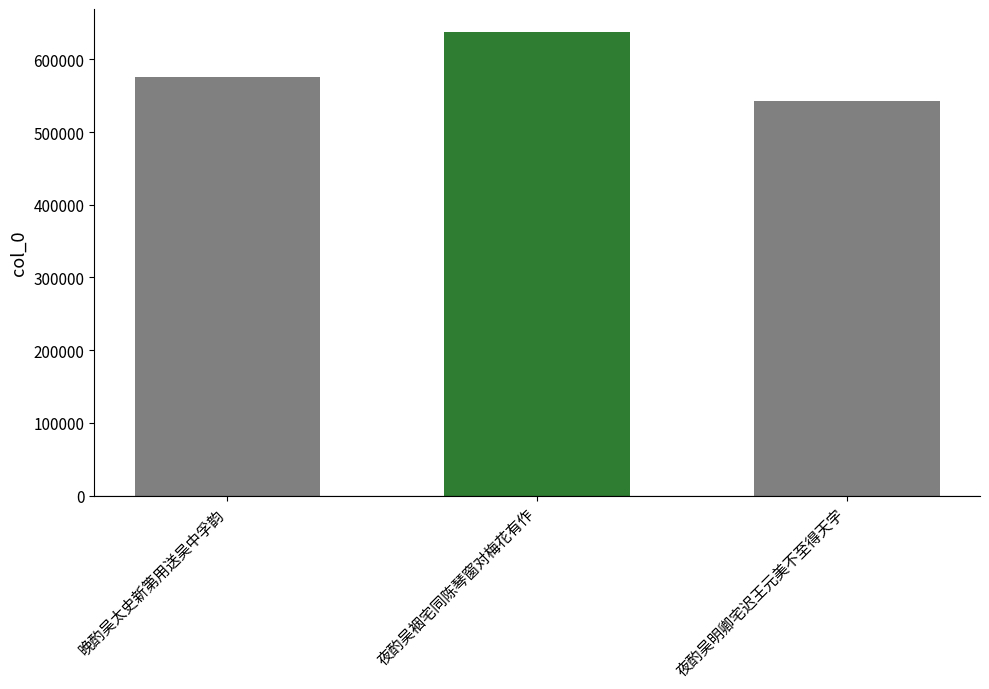

Reading left to right, extract all data points from this chart.

晚酌吴太史新第用送吴中孚韵=575327	夜酌吴裀宅同陈琴窗对梅花有作=637556	夜酌吴明卿宅迟王元美不至得天字=542456